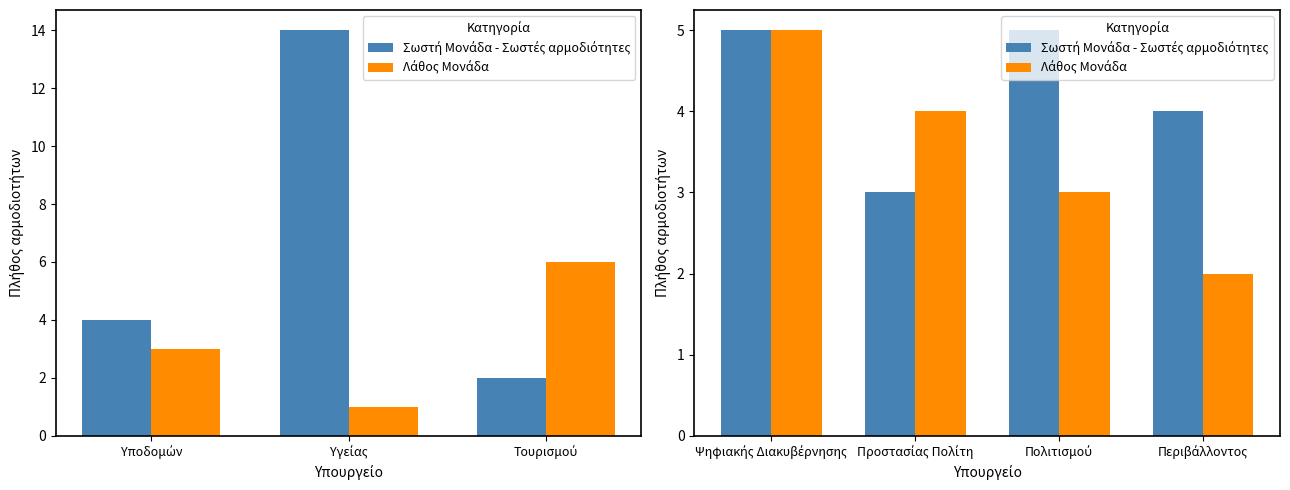

Which has a higher value, Ψηφιακής Διακυβέρνησης or Περιβάλλοντος?

Ψηφιακής Διακυβέρνησης